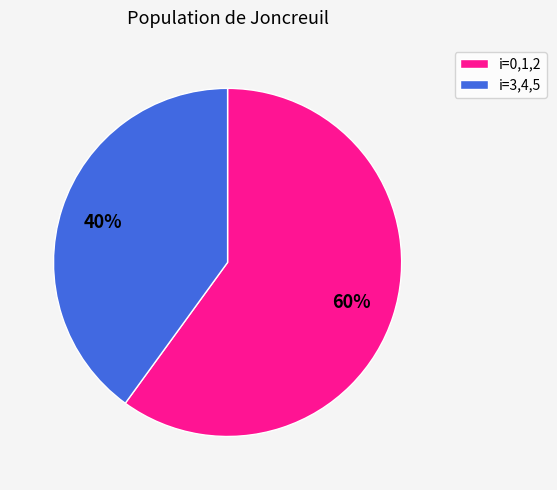

Is it true that i=3,4,5 is 40% of the pie?

True